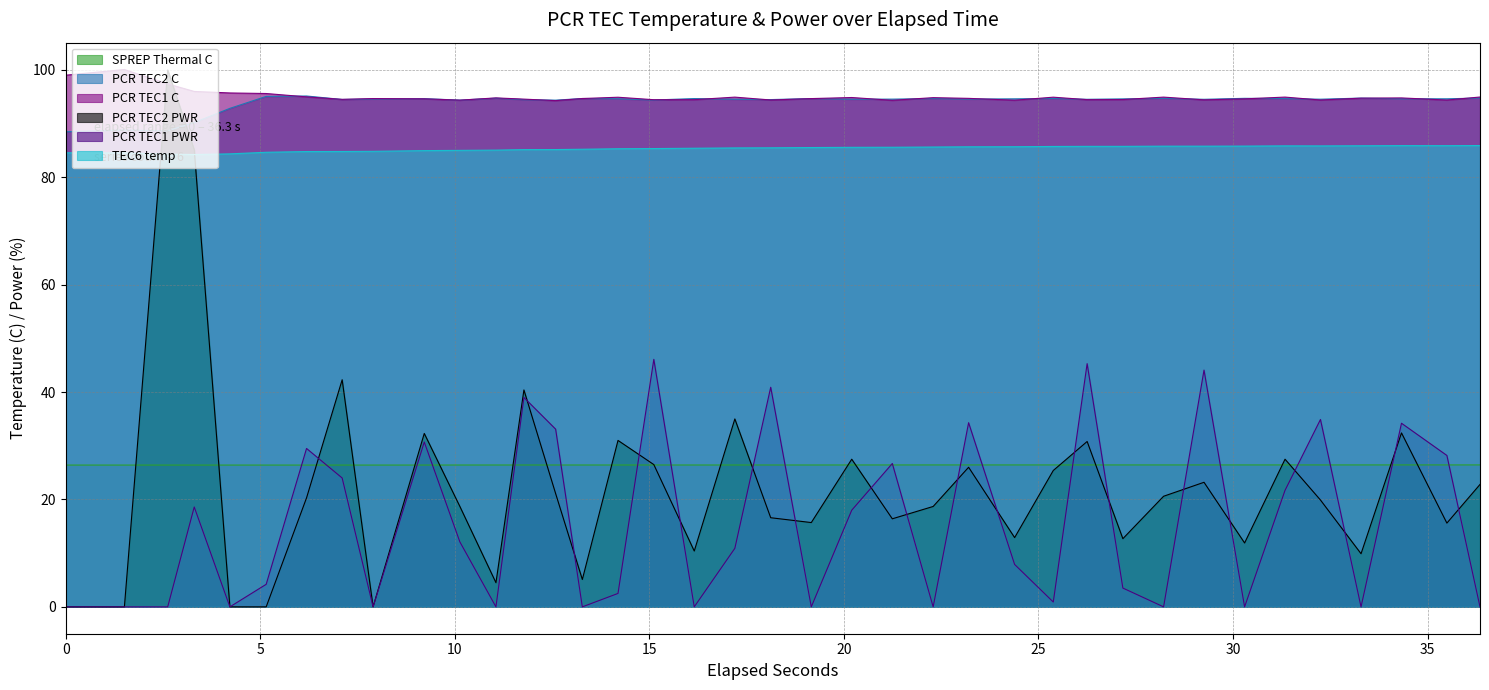

True or false: PCR TEC1 C has a value of 94.9 at 31.3360712.

True